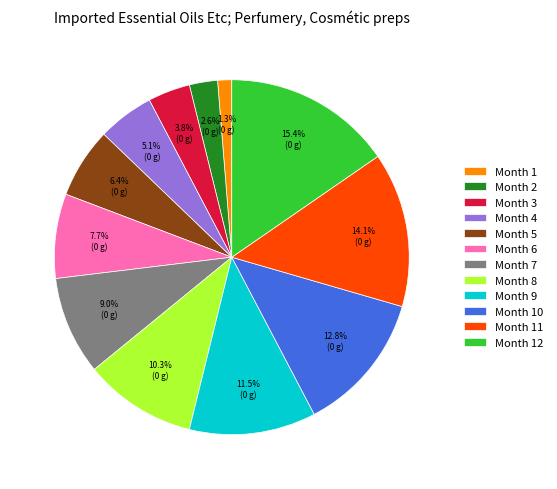

True or false: Month 3 accounts for 19% of the total.

False